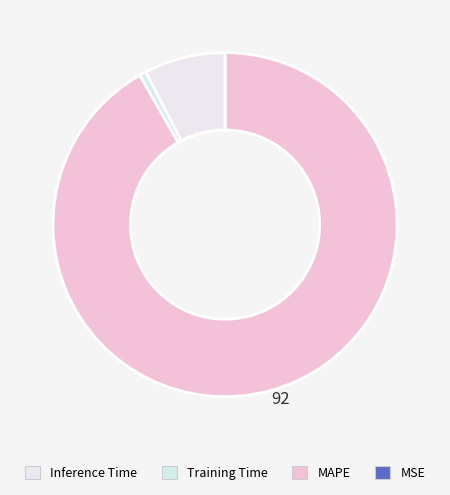

How many segments does this pie chart have?

4